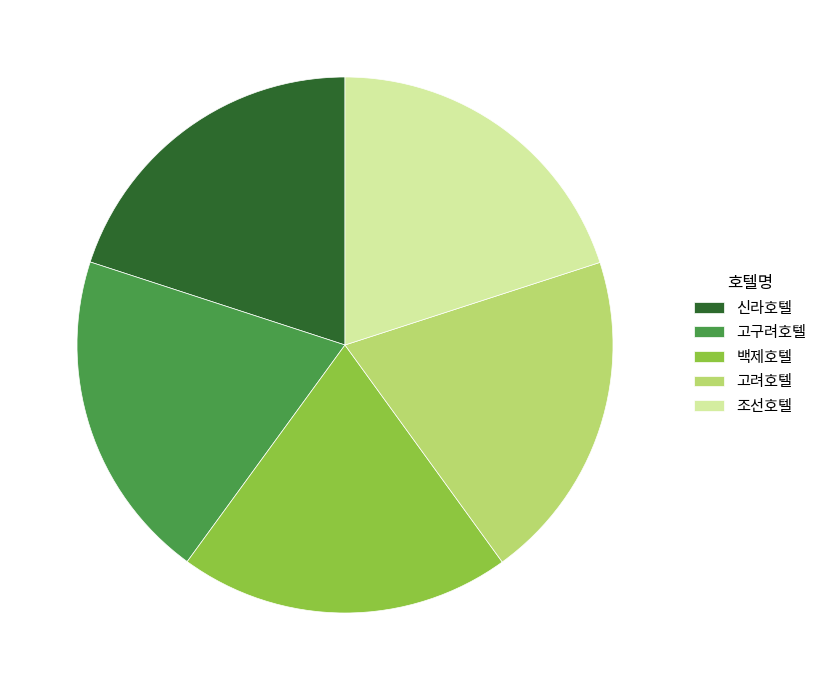

What is the ratio of the value at 고려호텔 to the value at 조선호텔?

1.0